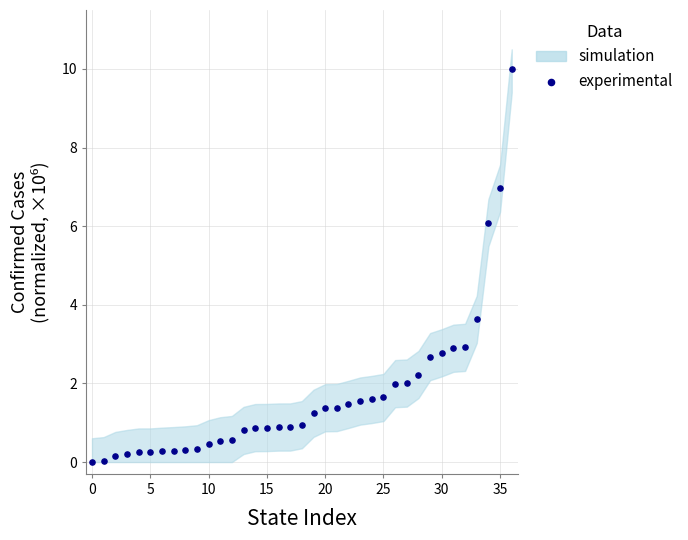

What Y value in the scatter plot is closest to 5?

6.1